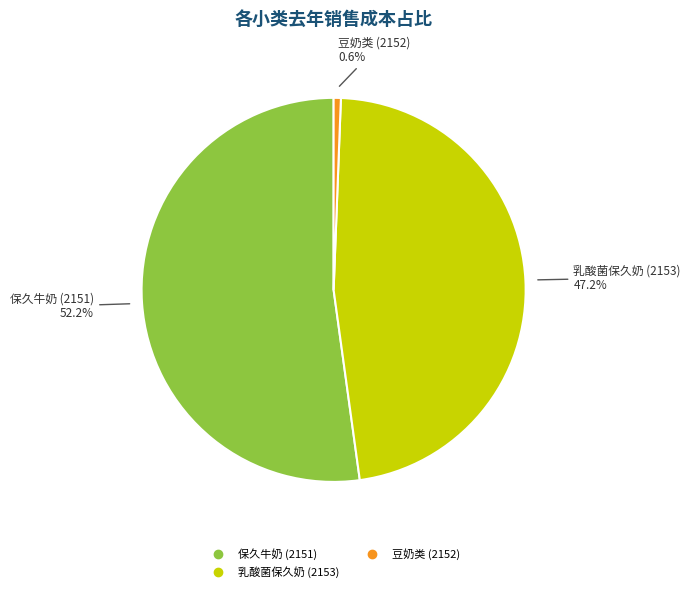

Is there a majority slice in this chart?

Yes